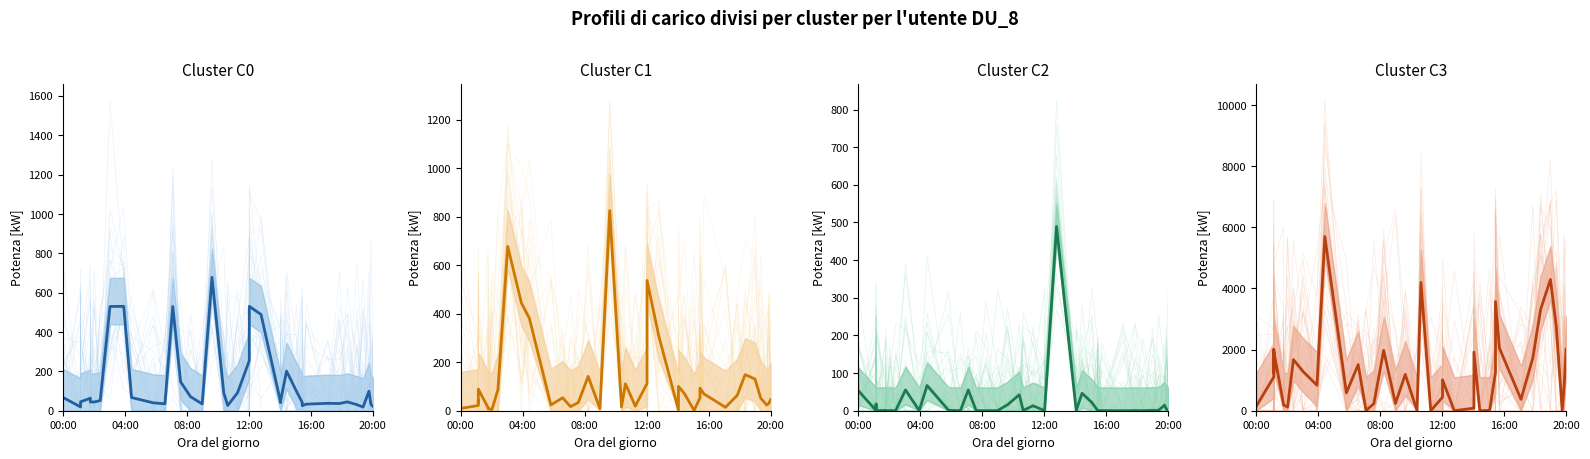

How many values in the C3 series exceed 1107?

19